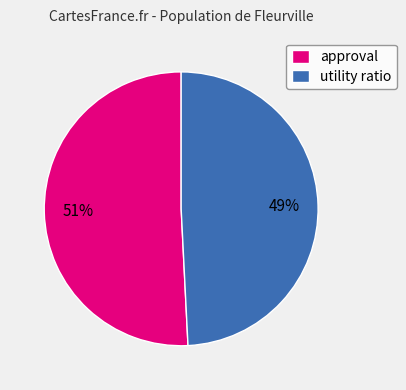

To the nearest percent, what portion does utility ratio represent?

49%